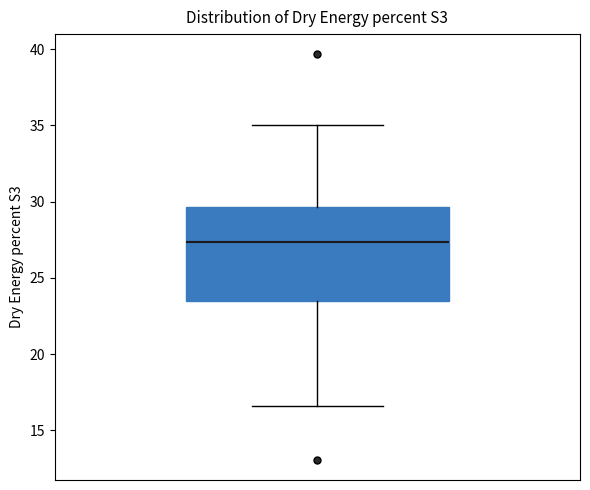

Transcribe this box plot: give where the median line is, the range the box spans, and where the two whiskers end, as read against the y-axis. The values are not printed on the chart, so give them approximately, as read against the axis.

median 27.5, box 23.5 to 29.5, whiskers 16.5 to 35.0